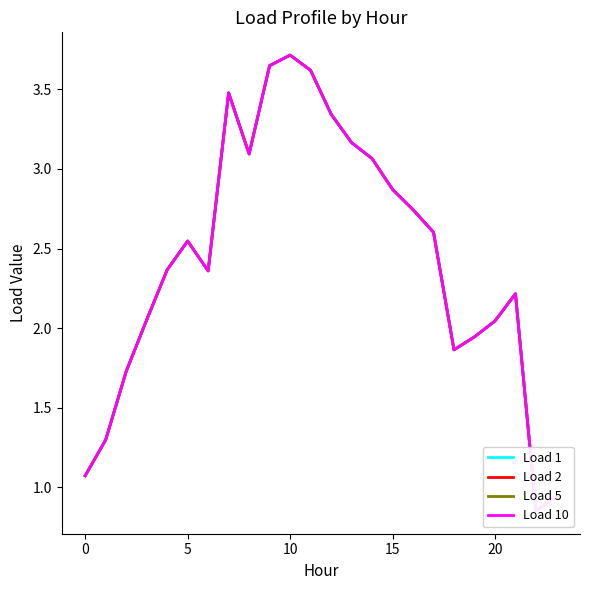

What is the lowest value of the Load 2 series?

0.9